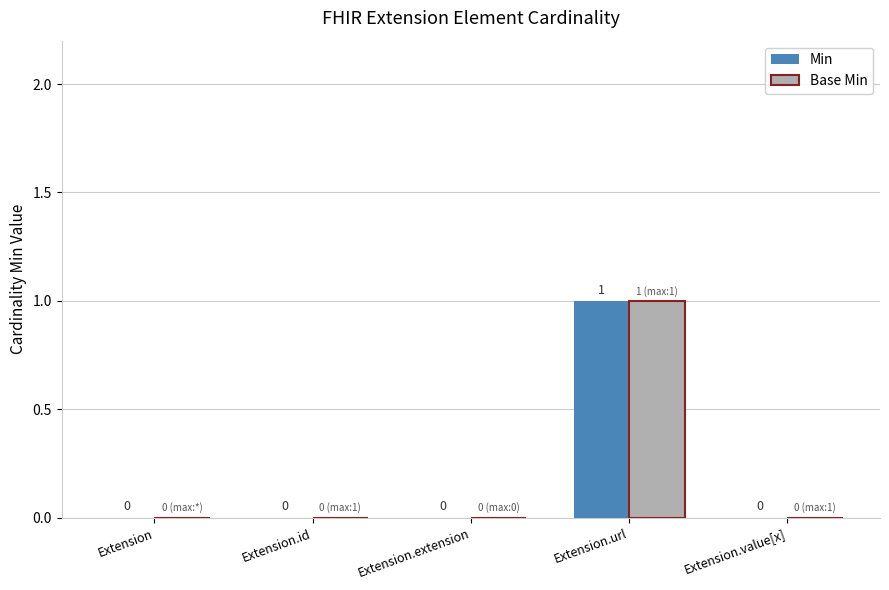

At which category is the sum across all series the highest?

Extension.url